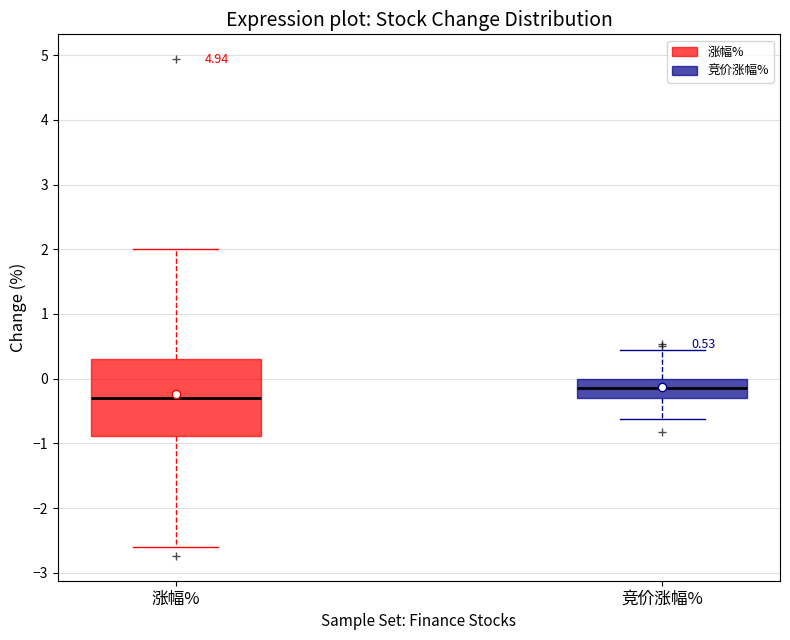

Which box has the highest median line?

竞价涨幅%